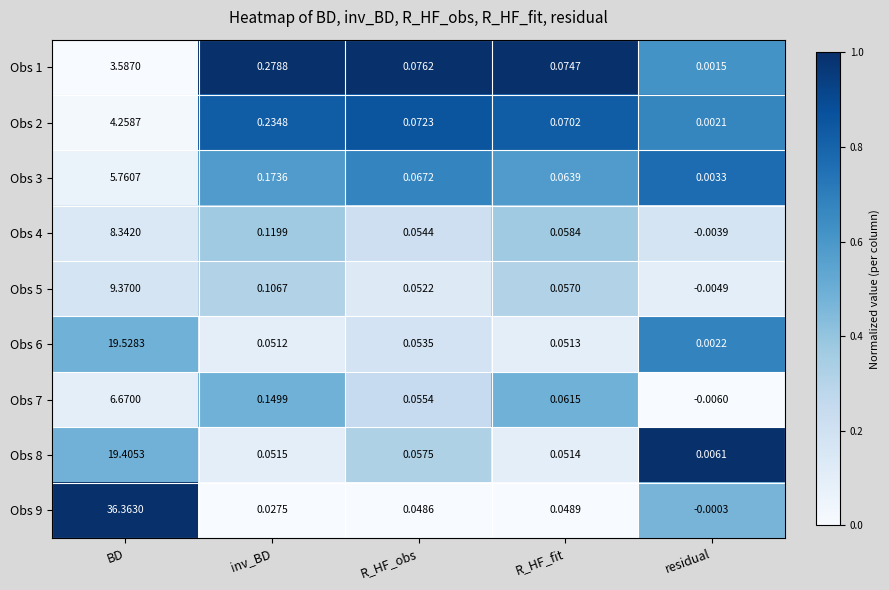

At which label does Obs 4 first exceed 0?

BD